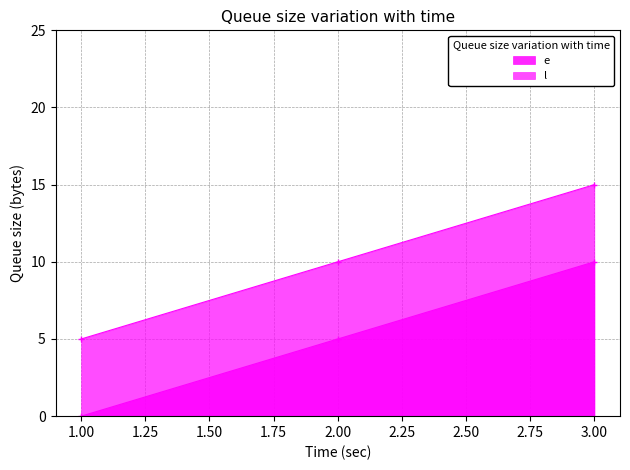

Which has a higher value, 3 or 1?

3